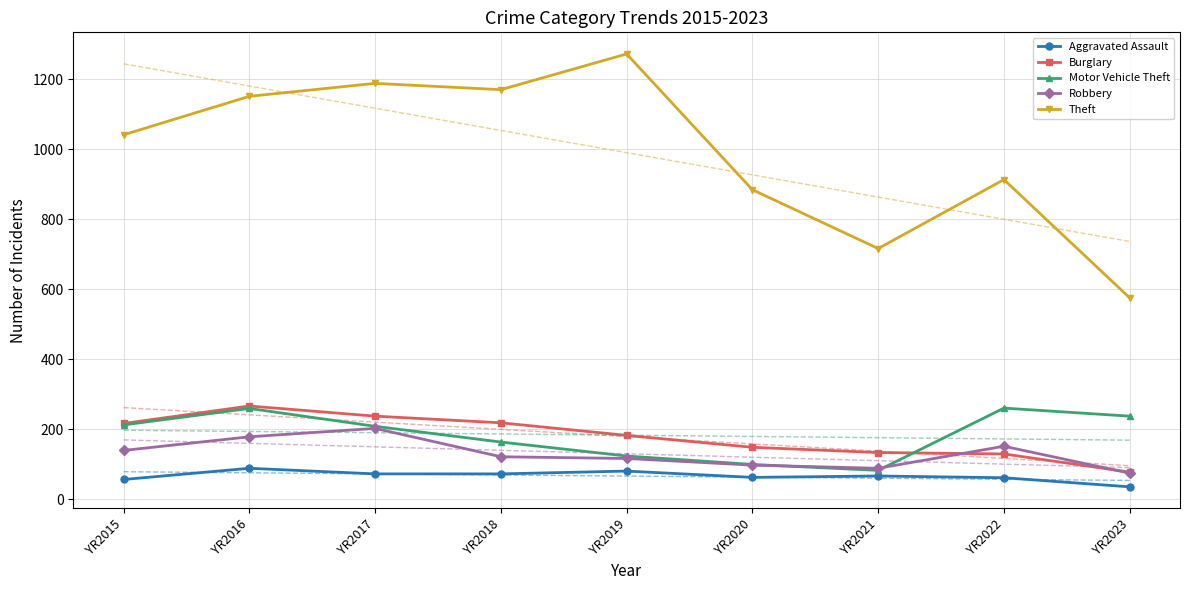

In Aggravated Assault, how many points are lower than both neighbors (excluding endpoints)?

1